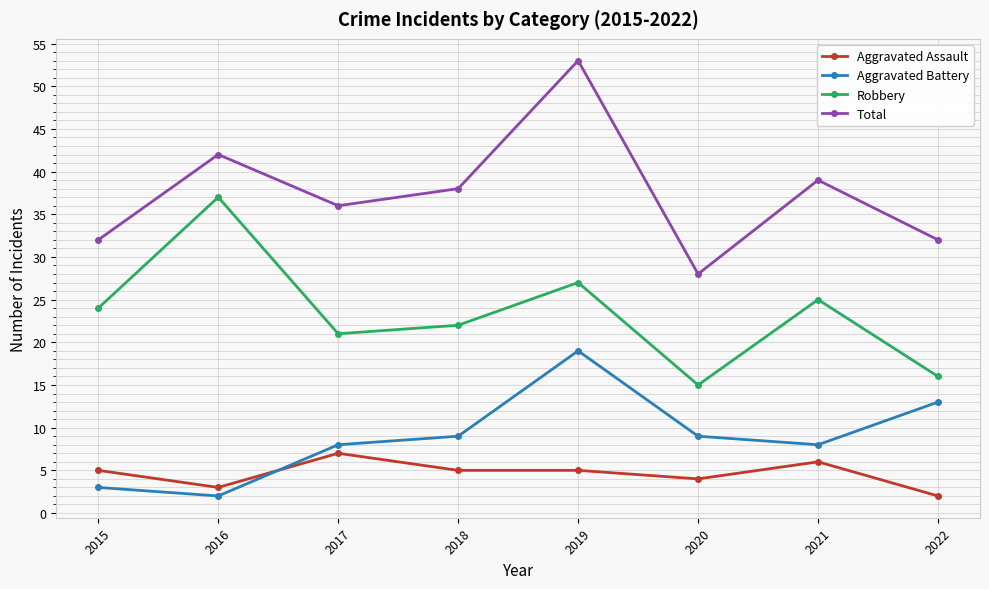

The Total series shows 32 at 2022. True or false?

True